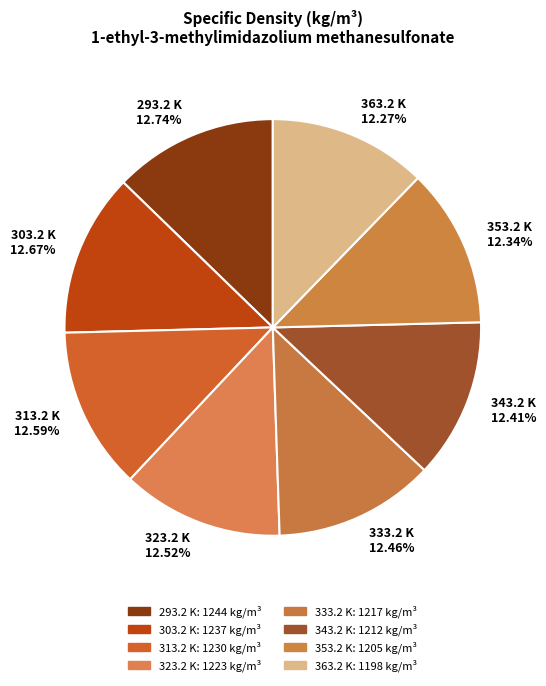

How much of the chart is everything except 343.2 K?

87.6%